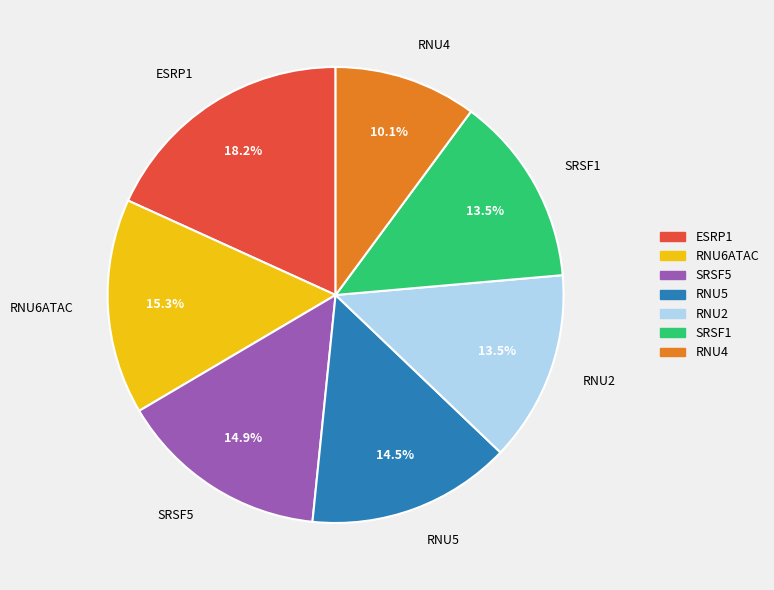

Which category has the biggest portion of the pie?

ESRP1